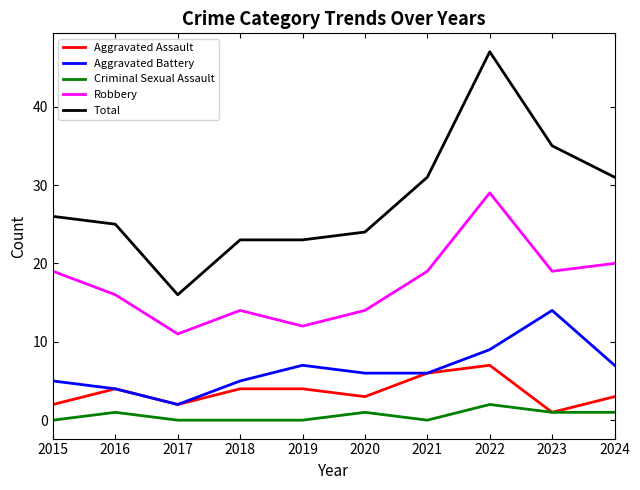

The Aggravated Battery series shows 4 at 2021. True or false?

False